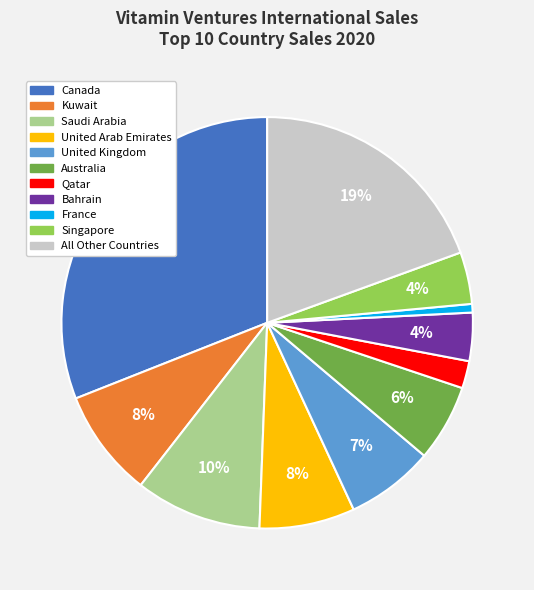

Does any single category account for the majority?

No